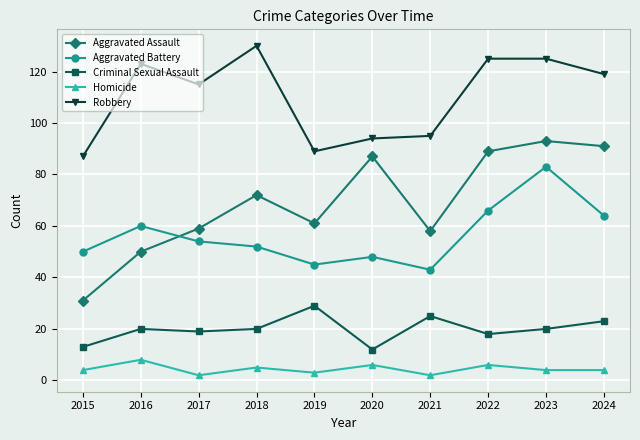

In Aggravated Battery, how many points are lower than both neighbors (excluding endpoints)?

2